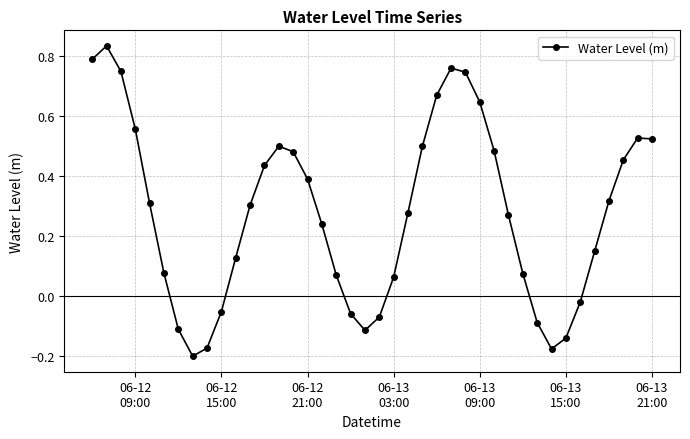

True or false: the data has more than 1 interior local peaks.

True